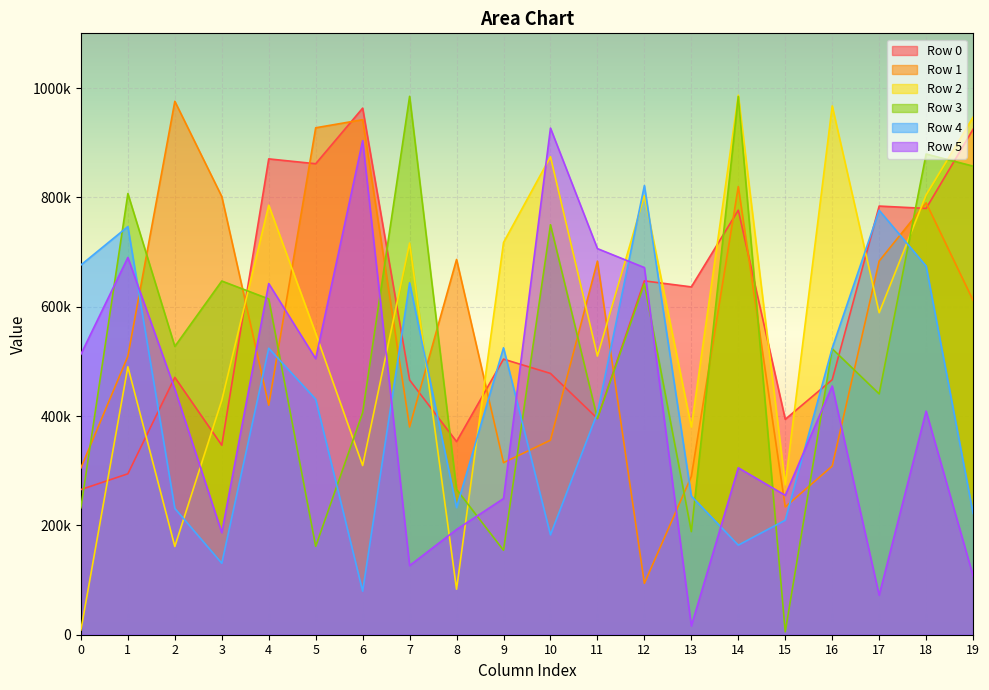

What is the average value of the Row 2 series?

569410